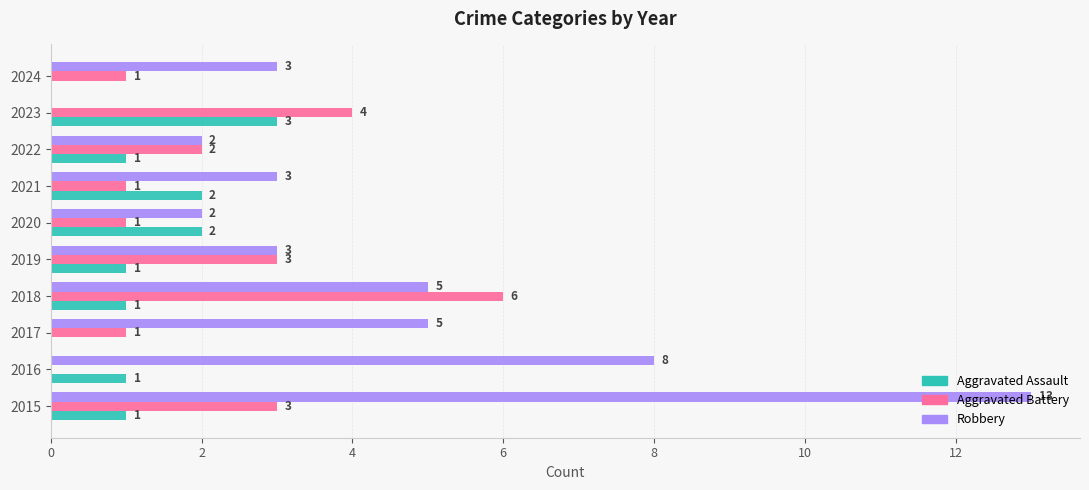

Is the value of Robbery at 2019 greater than the value of Aggravated Battery at 2018?

No